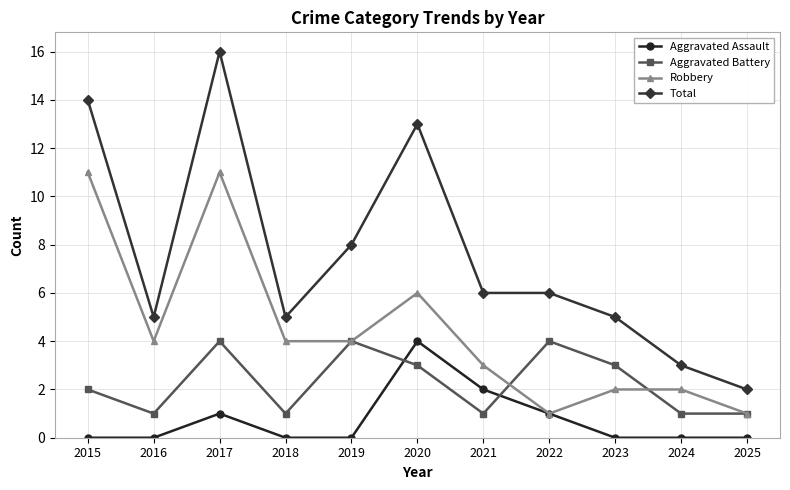

What is the sum of all Aggravated Assault values?

8